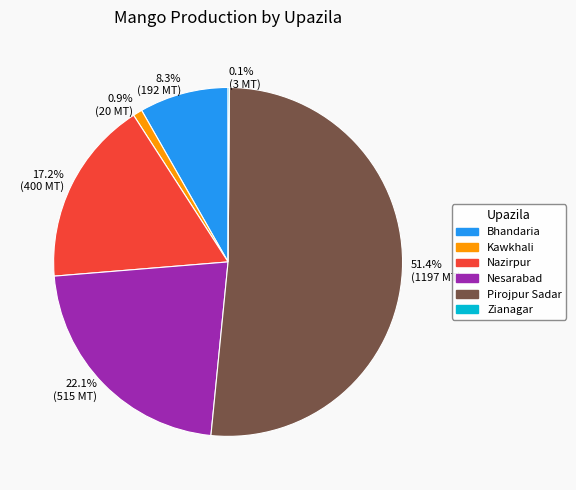

What percentage do 8.3% (192 MT) and 22.1% (515 MT) together represent?

30.4%